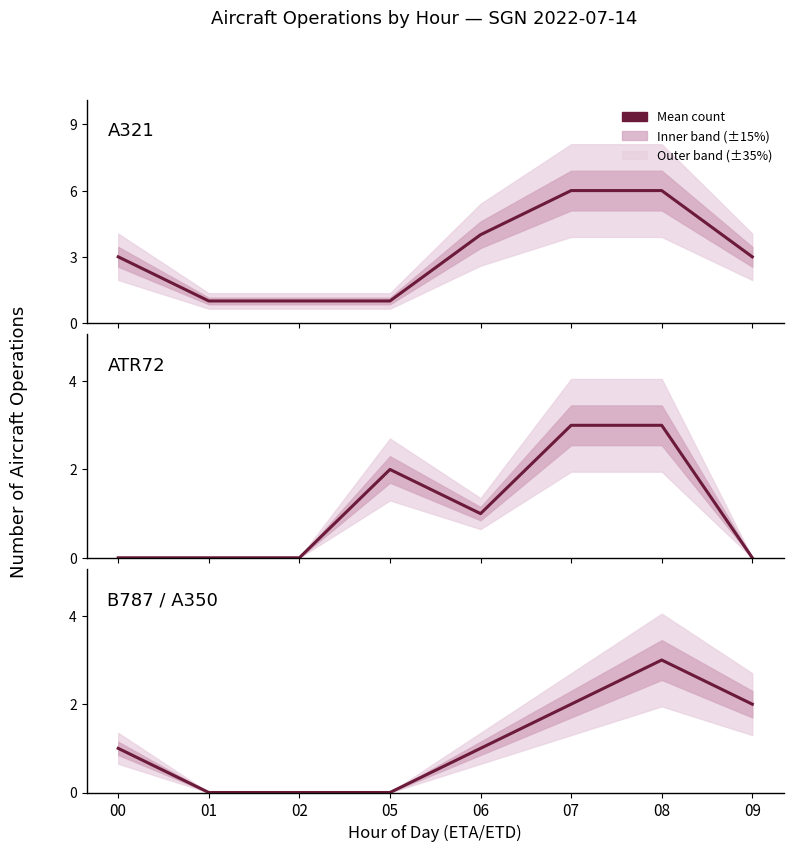

Where is the first local minimum for ATR72?

06